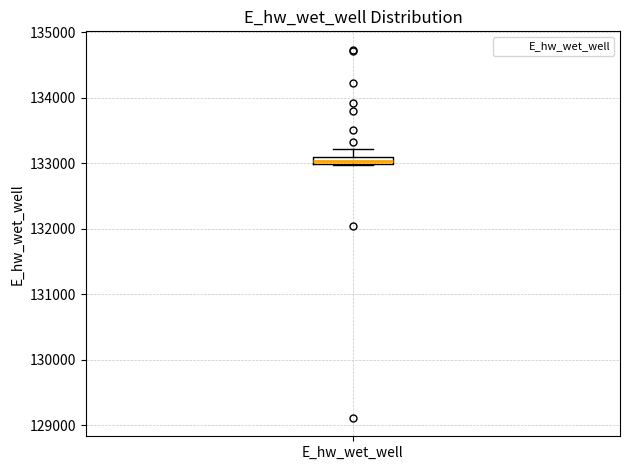

Where is the lower edge of the box for E_hw_wet_well on the y-axis? The values are not printed on the chart, so give them approximately, as read against the axis.

133000